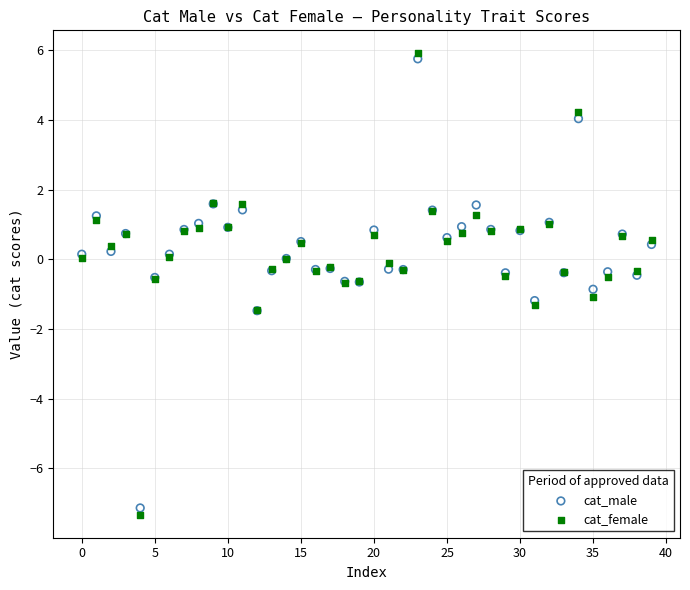

Which series reaches the maximum Y coordinate?

cat_female